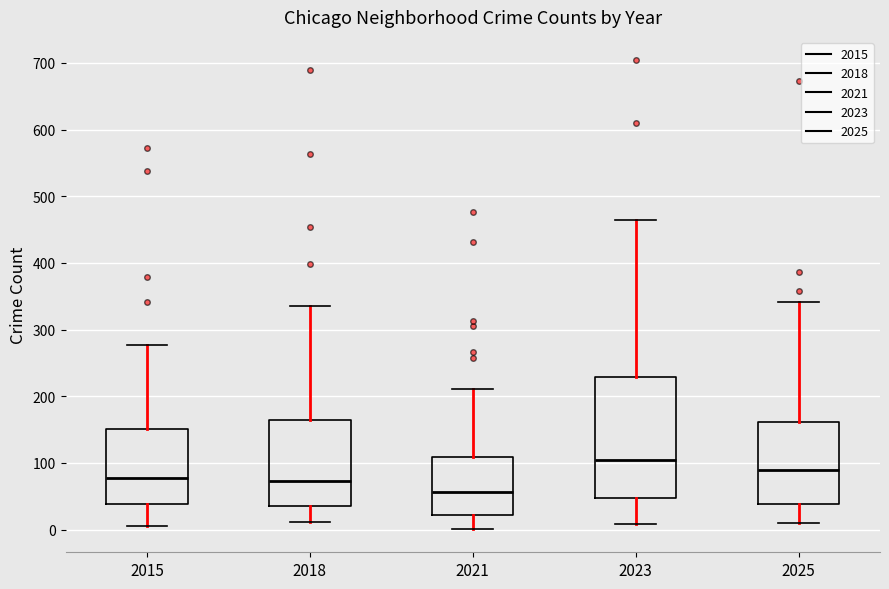

Where is the lower edge of the box at x = 2015 on the y-axis? The values are not printed on the chart, so give them approximately, as read against the axis.

40